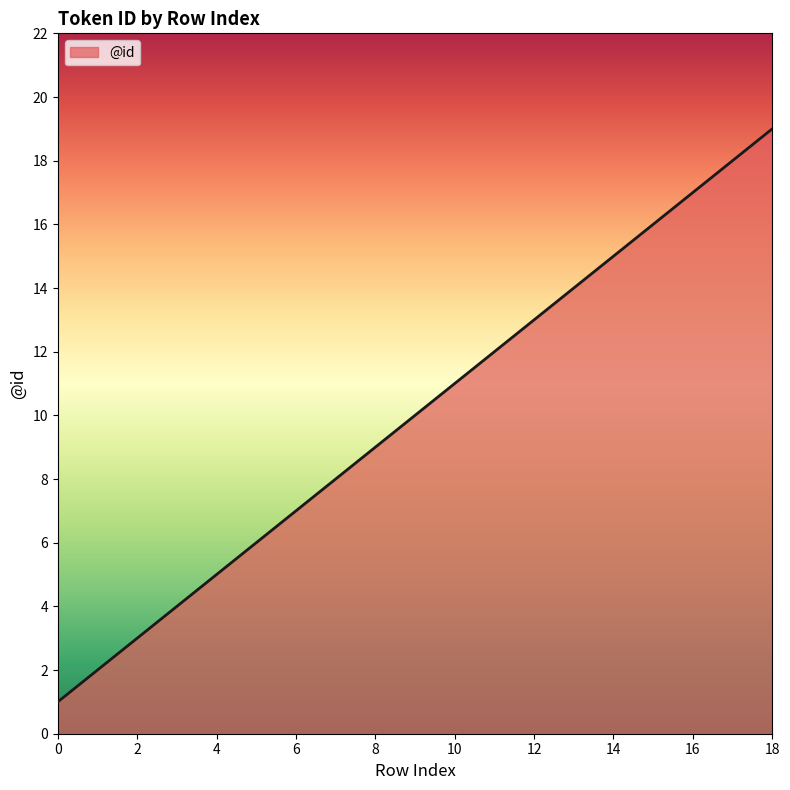

What is the difference between the maximum and minimum values?

18